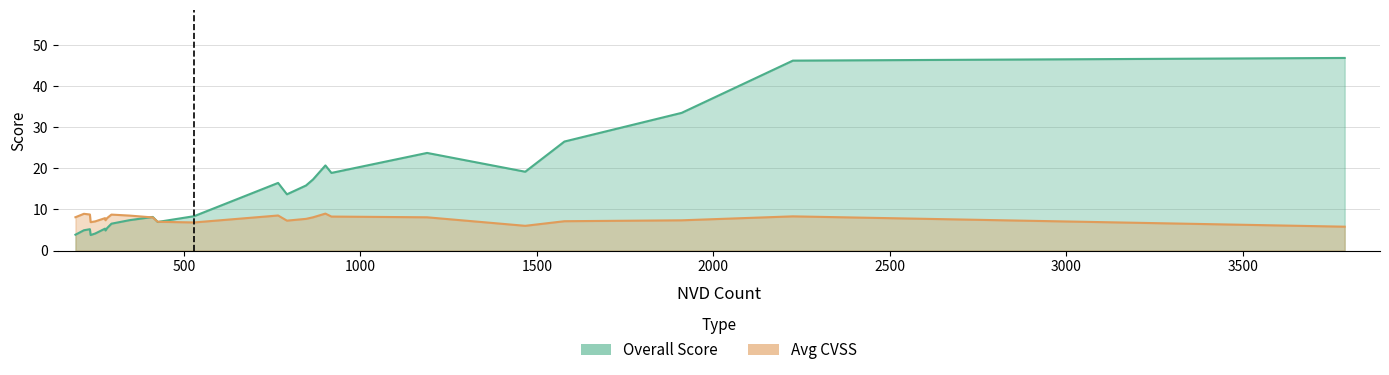

Which series has the largest range (max minus min)?

Overall Score